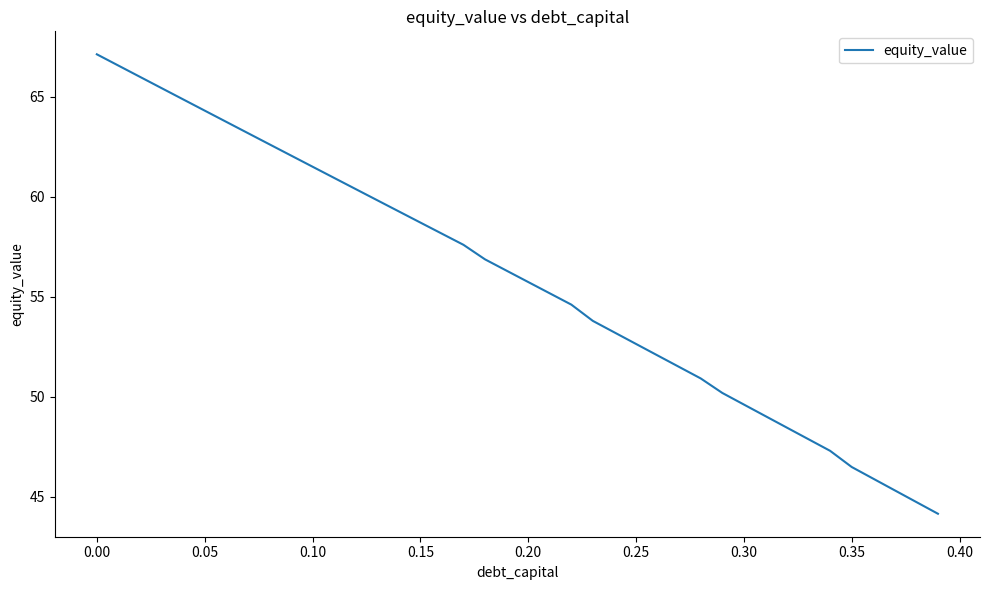

What is the minimum value shown in the chart?

44.2